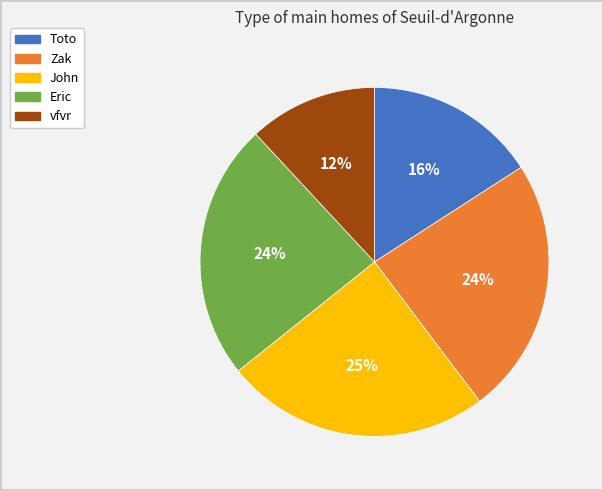

Count the number of slices in the pie.

5